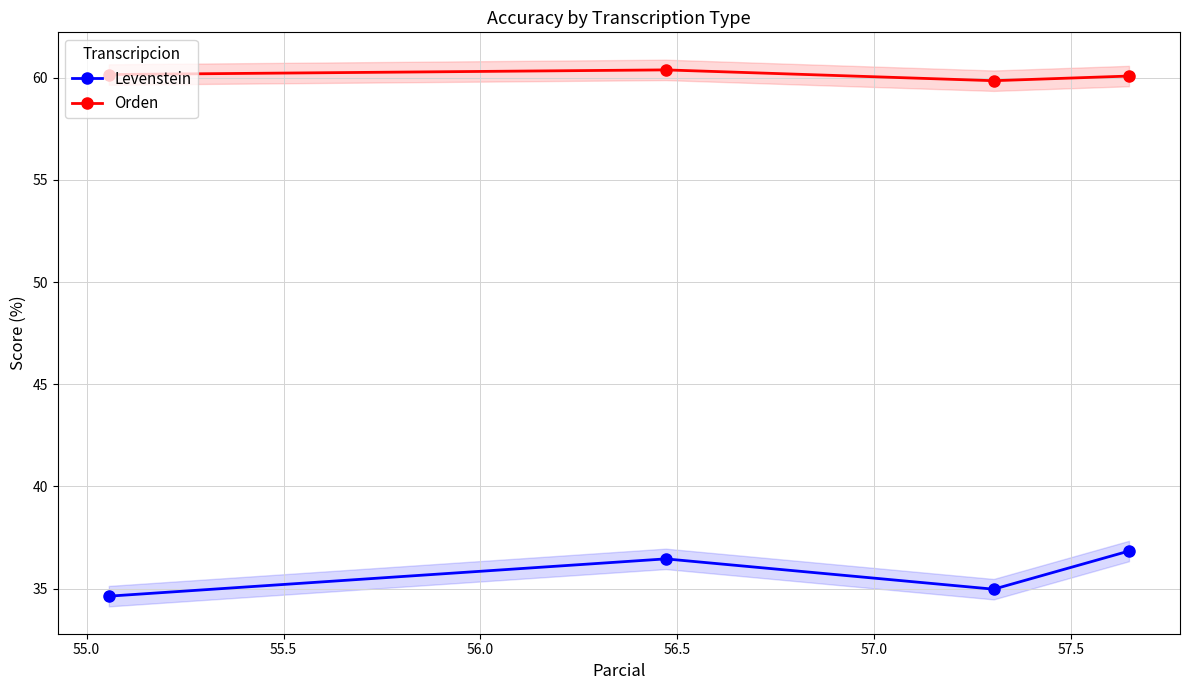

What is the value of the Levenstein point at the 1st from the left?

34.6